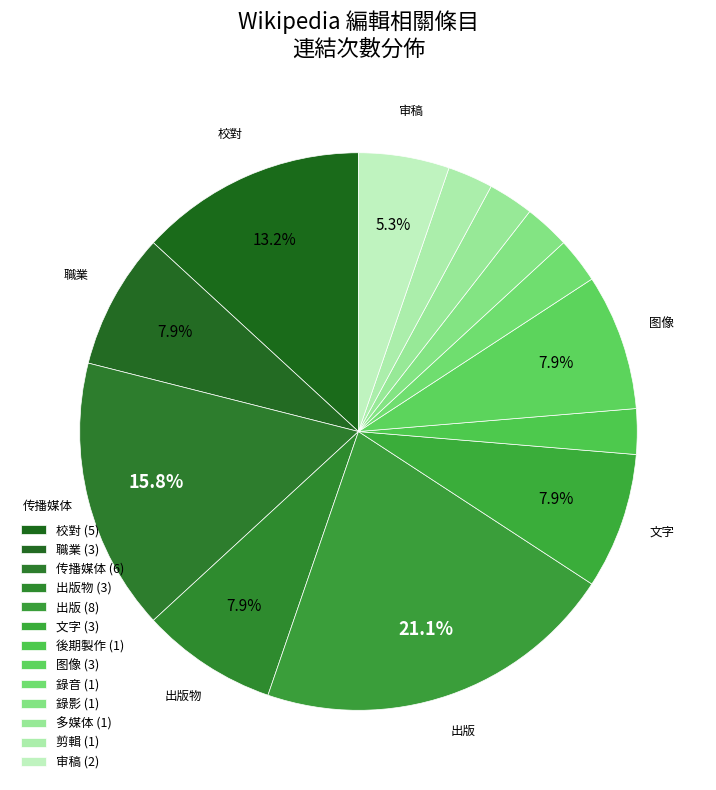

Count the number of slices in the pie.

13